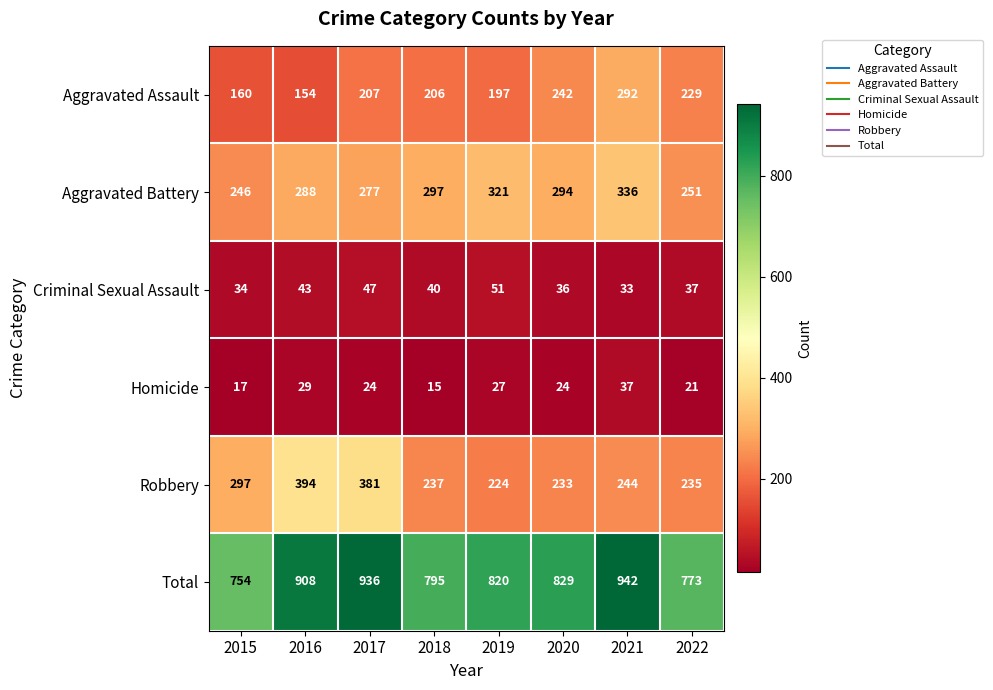

At which category is the sum across all series the highest?

2021